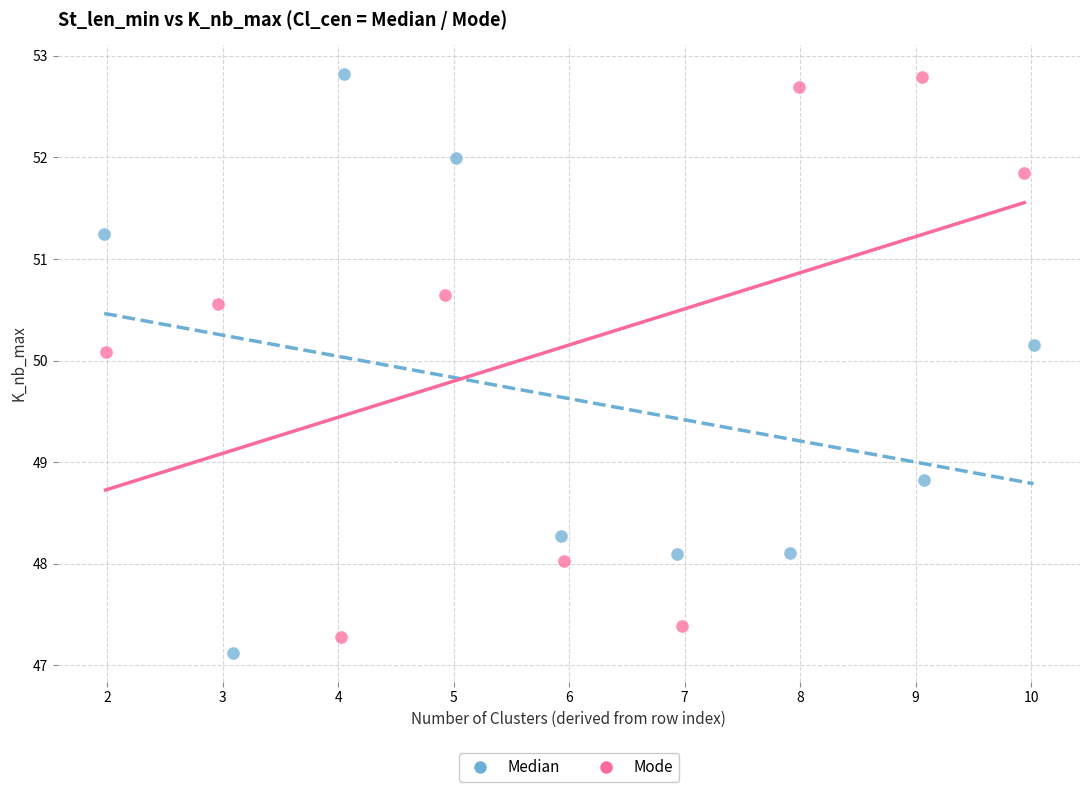

Which series has the largest Y range (max minus min)?

Median